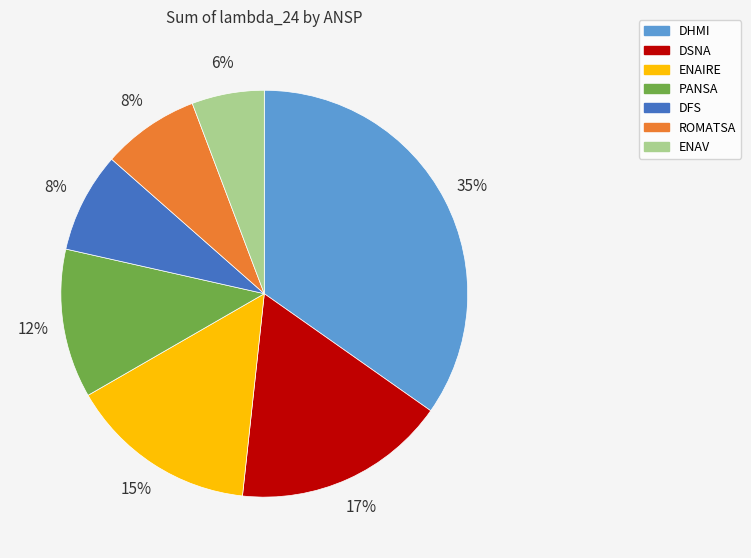

To the nearest percent, what percentage of the pie is ENAV?

6%